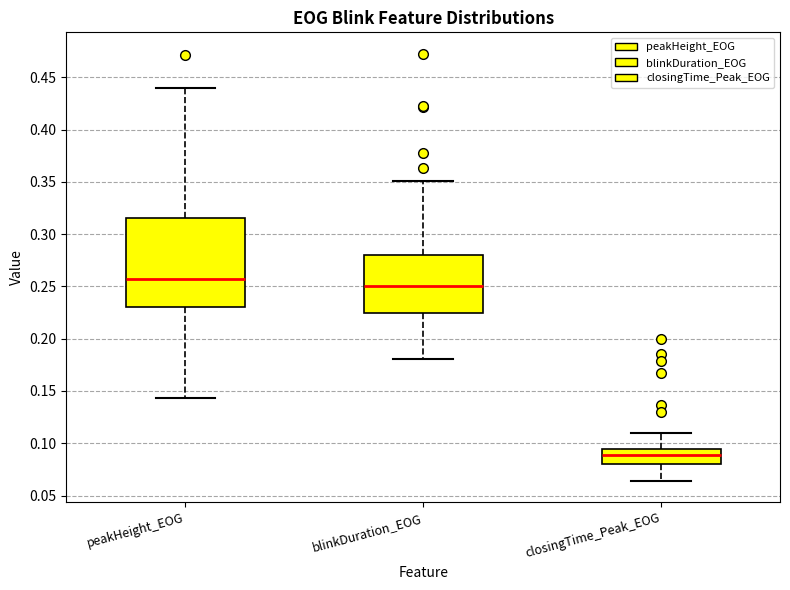

Which box's median line is the lowest?

closingTime_Peak_EOG